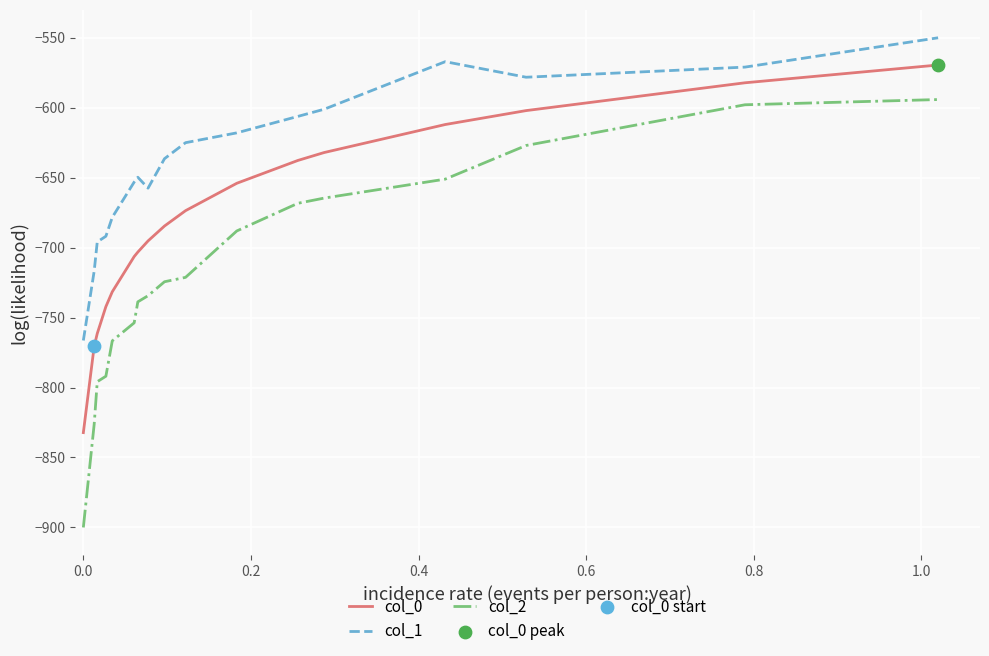

Which series has the largest total across all categories?

col_1